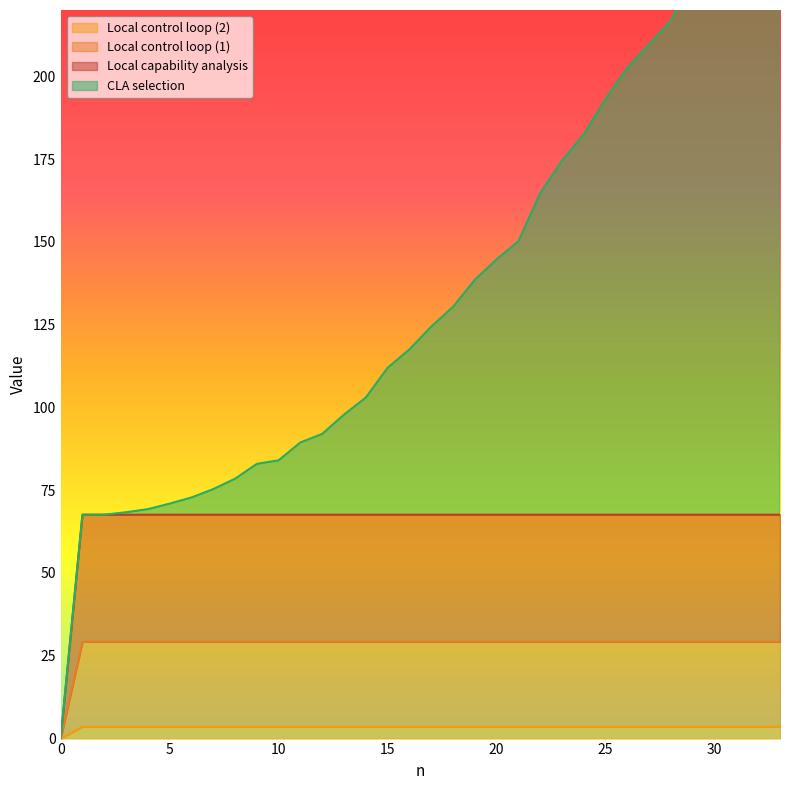

Which series has the largest total across all categories?

CLA selection